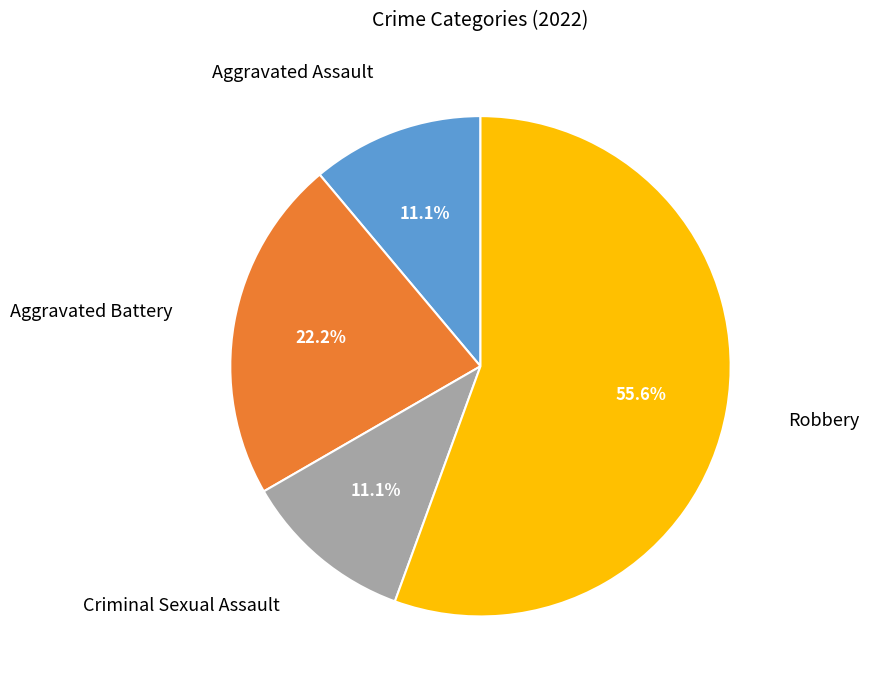

Is there any slice that represents more than half of the pie?

Yes